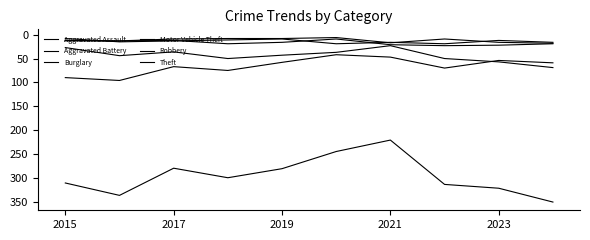

Does the chart display data point markers on the line(s)?

No